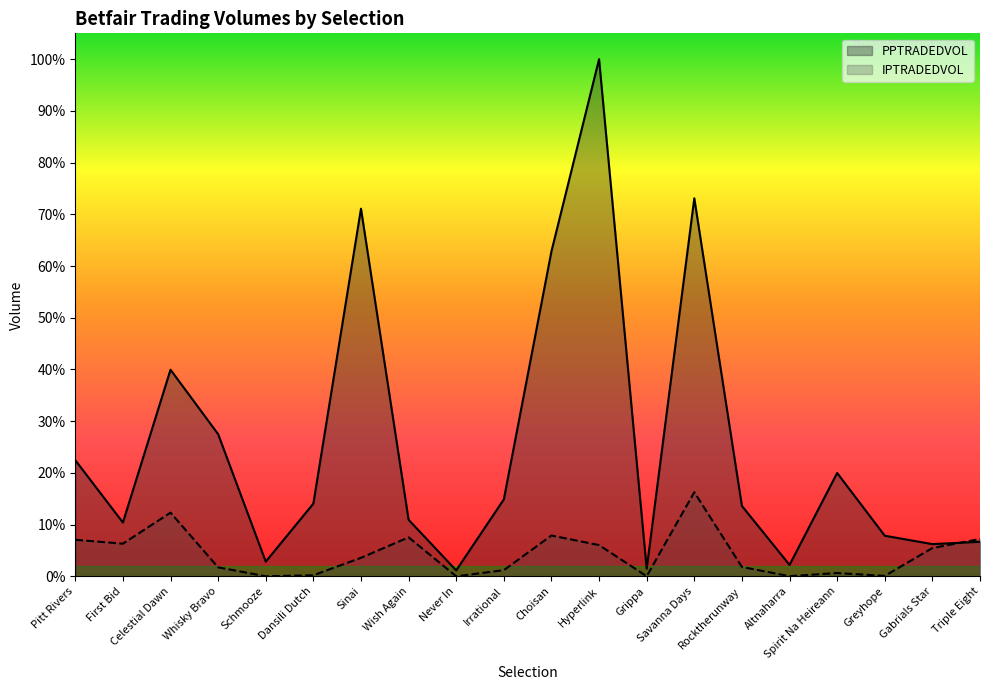

What is the spread (max minus min) of values at Spirit Na Heireann?

5880.1